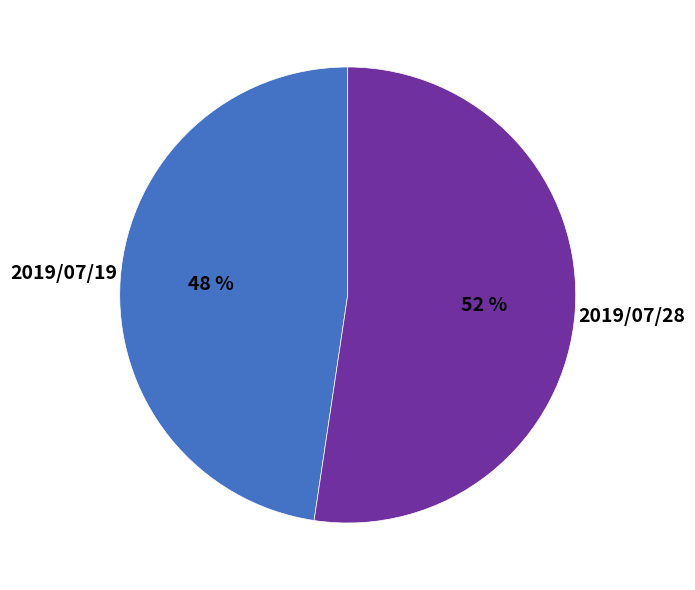

To the nearest percent, what is the average slice percentage?

50%